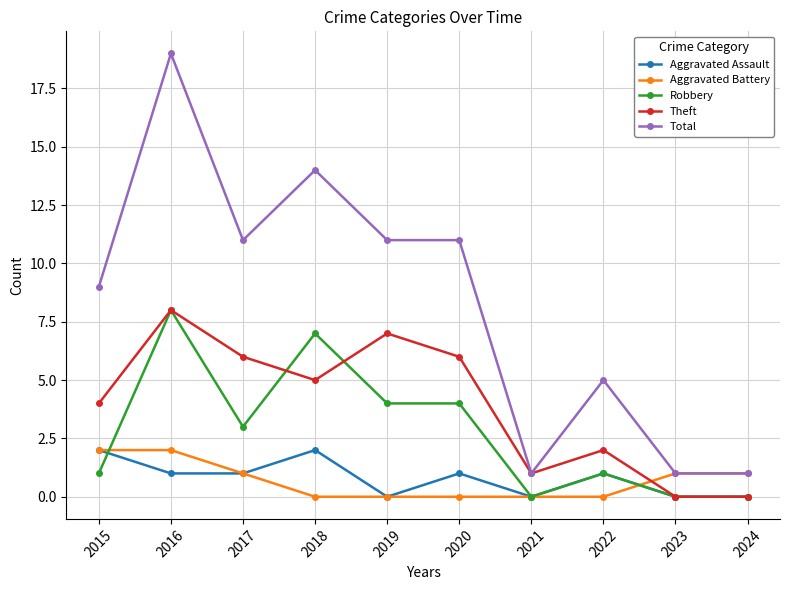

Which series has the largest range (max minus min)?

Total